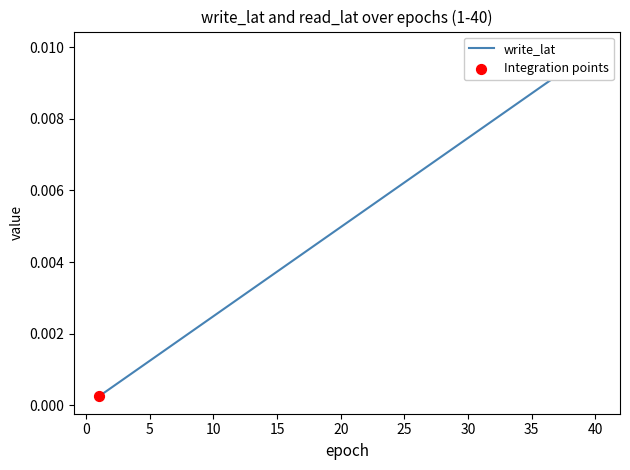

Between 21 and 34, which is larger?

34